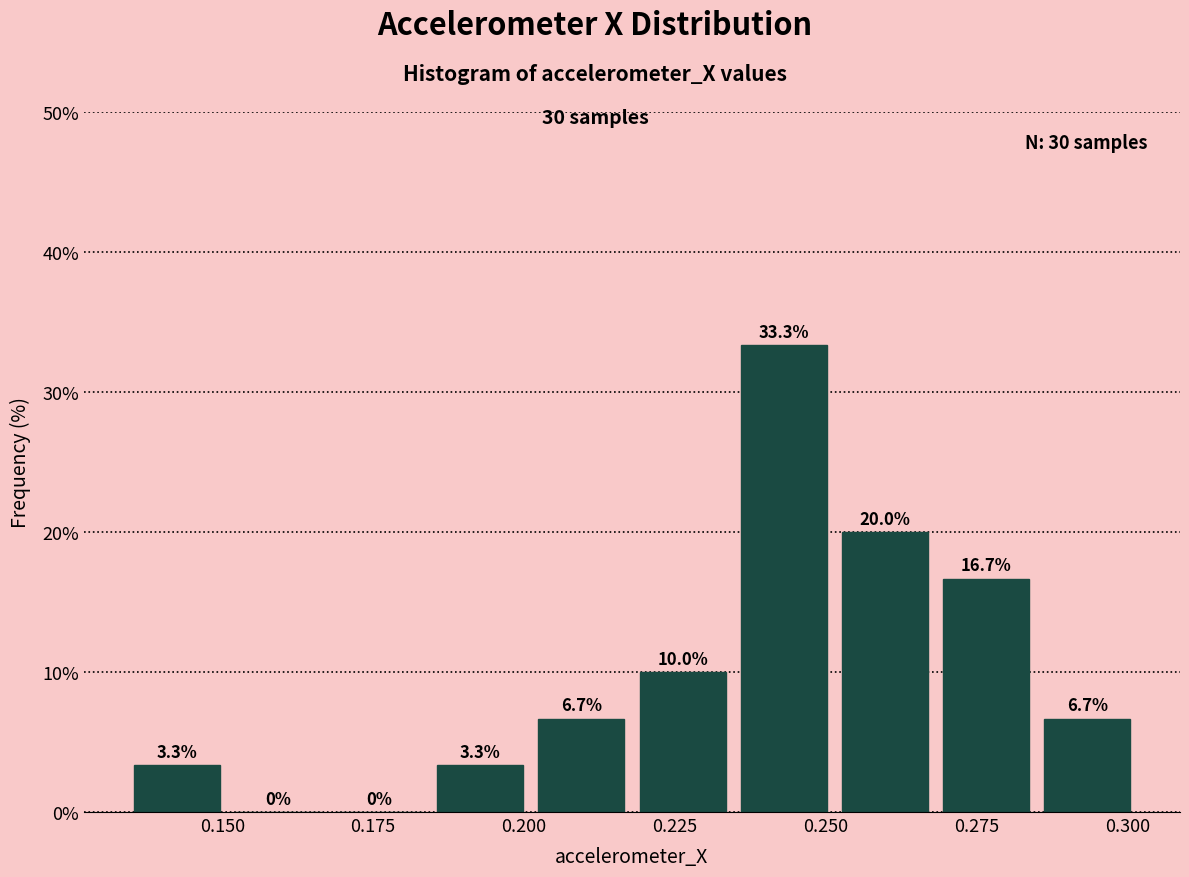

Read against the x-axis, roughly where is the centre of the tallest bar?

0.245